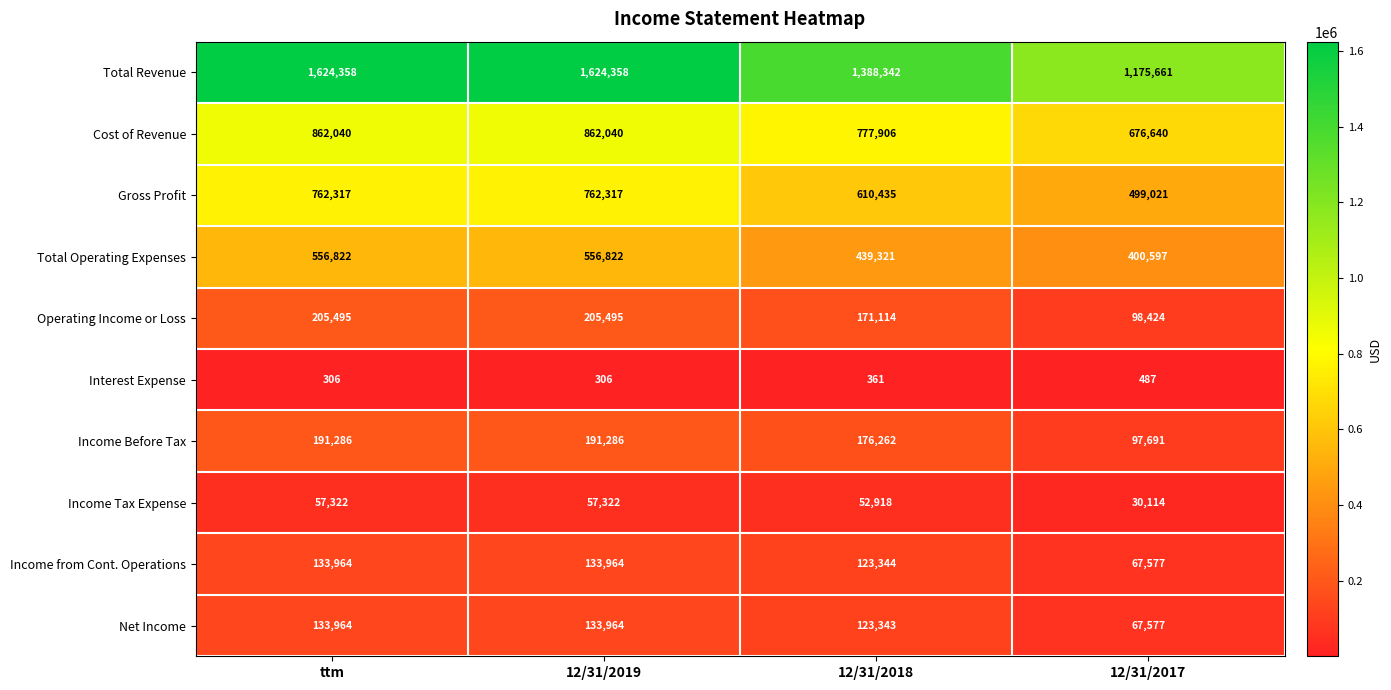

At which label does Gross Profit reach its minimum?

12/31/2017